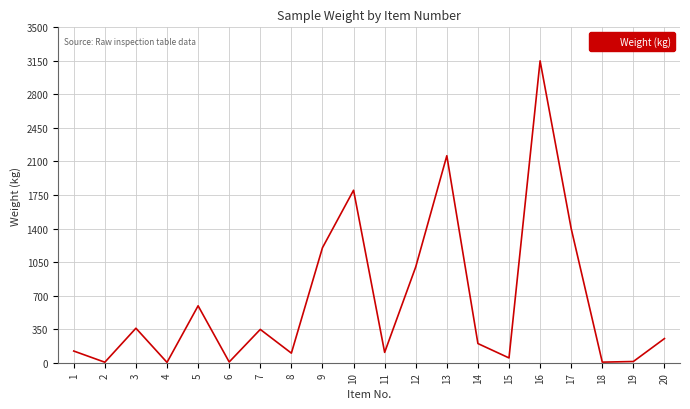

Where is the first local minimum?

2